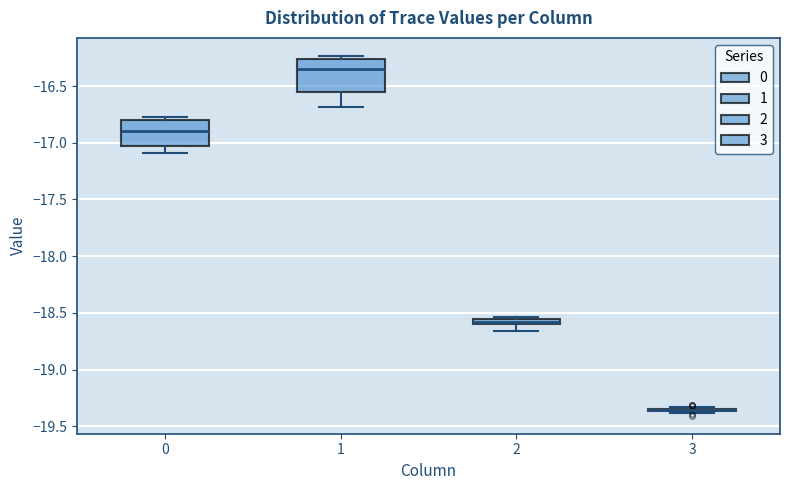

Comparing the boxes themselves (not the whiskers), which one is the tallest?

1